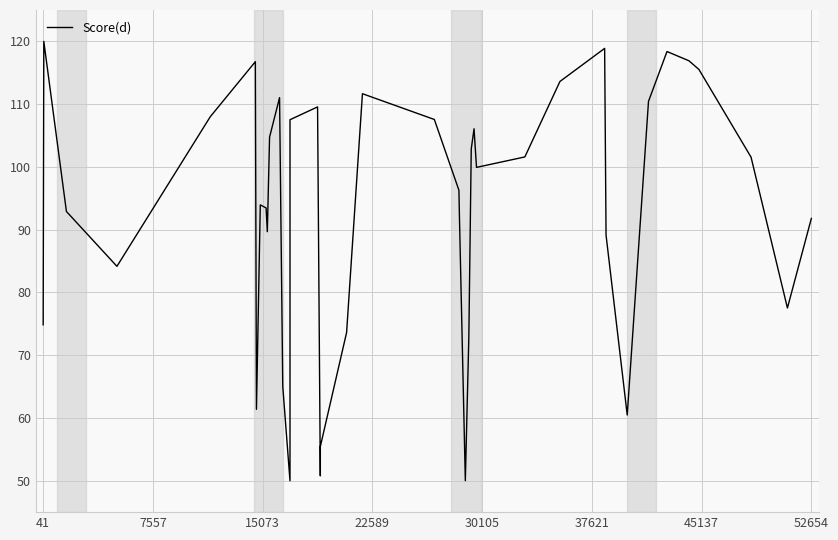

What is the minimum value shown in the chart?

50.0